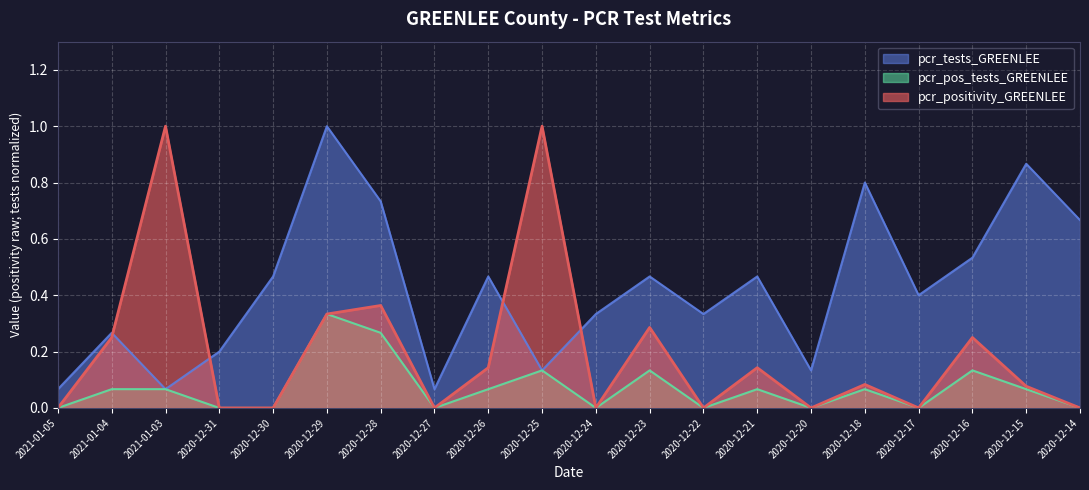

How many times do pcr_positivity_GREENLEE and pcr_tests_GREENLEE cross each other?

4